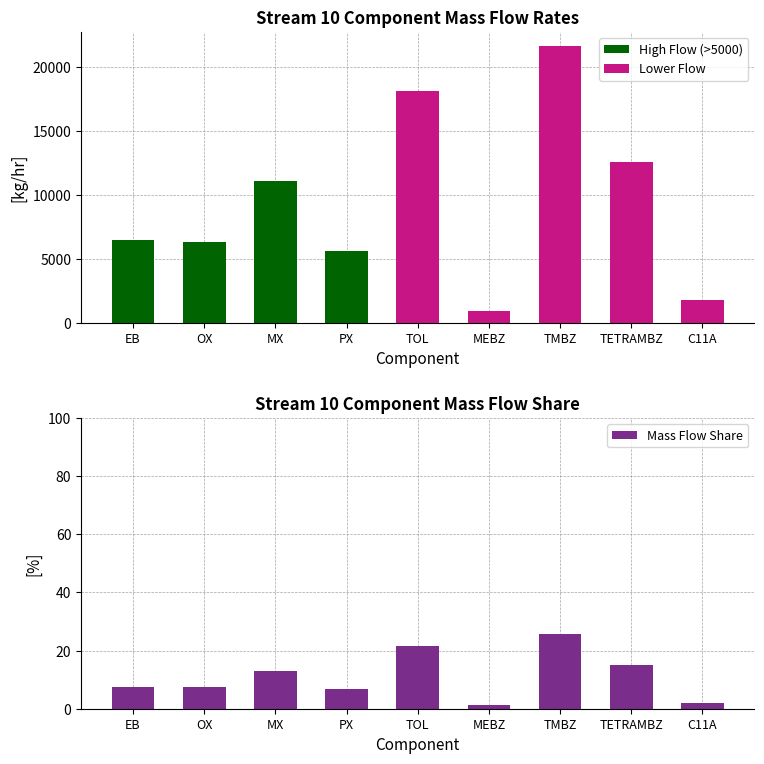

Read the value at TETRAMBZ.

14.9